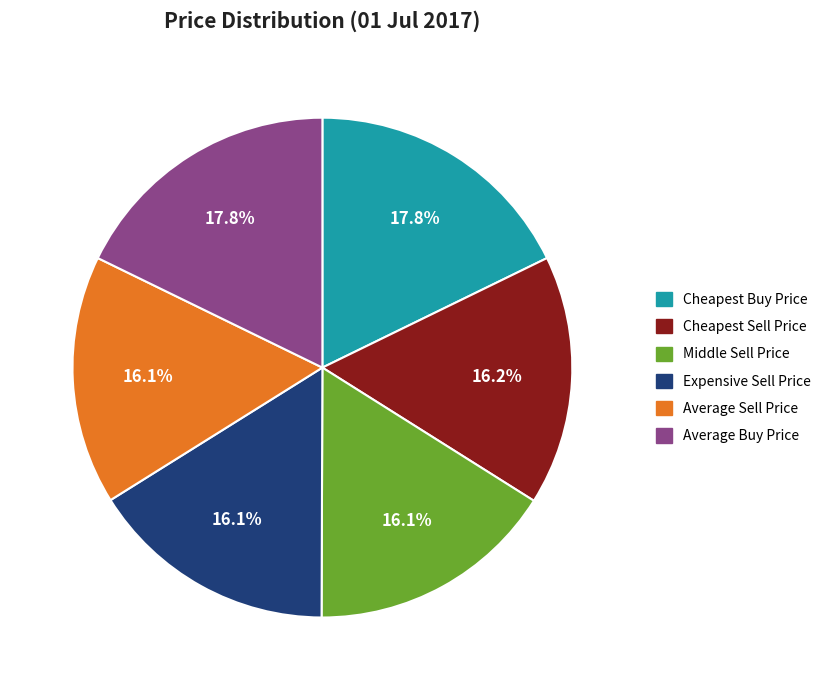

How many slices are in this pie chart?

6